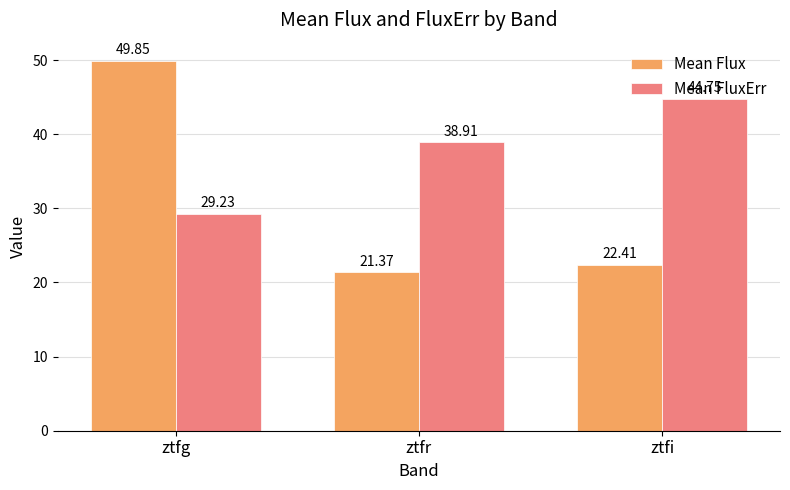

What is the value of the Mean Flux bar at the 2nd from the left?

21.4